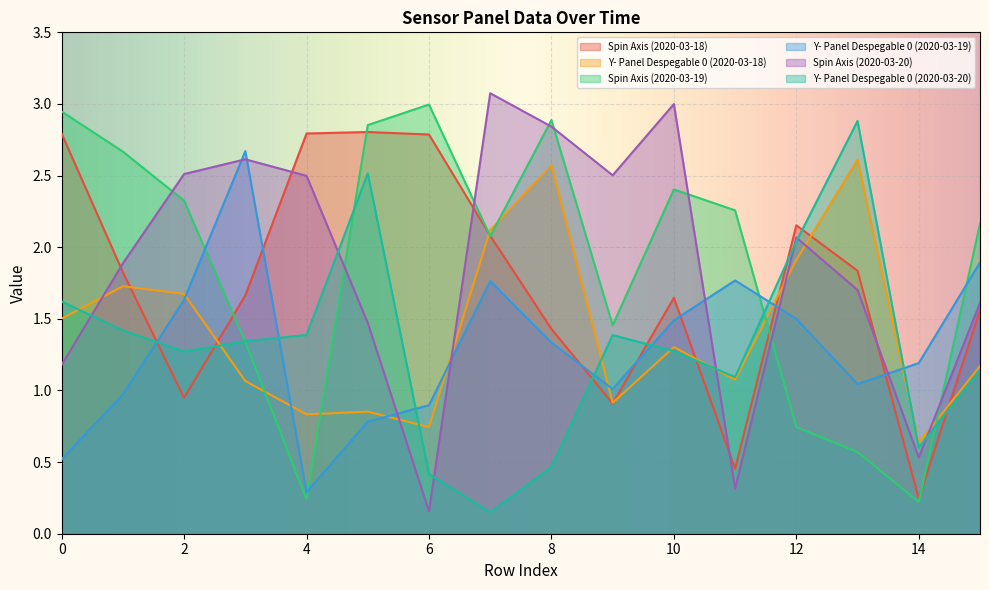

True or false: Y- Panel Despegable 0 (2020-03-19) has a value of 2.7 at 3.

True